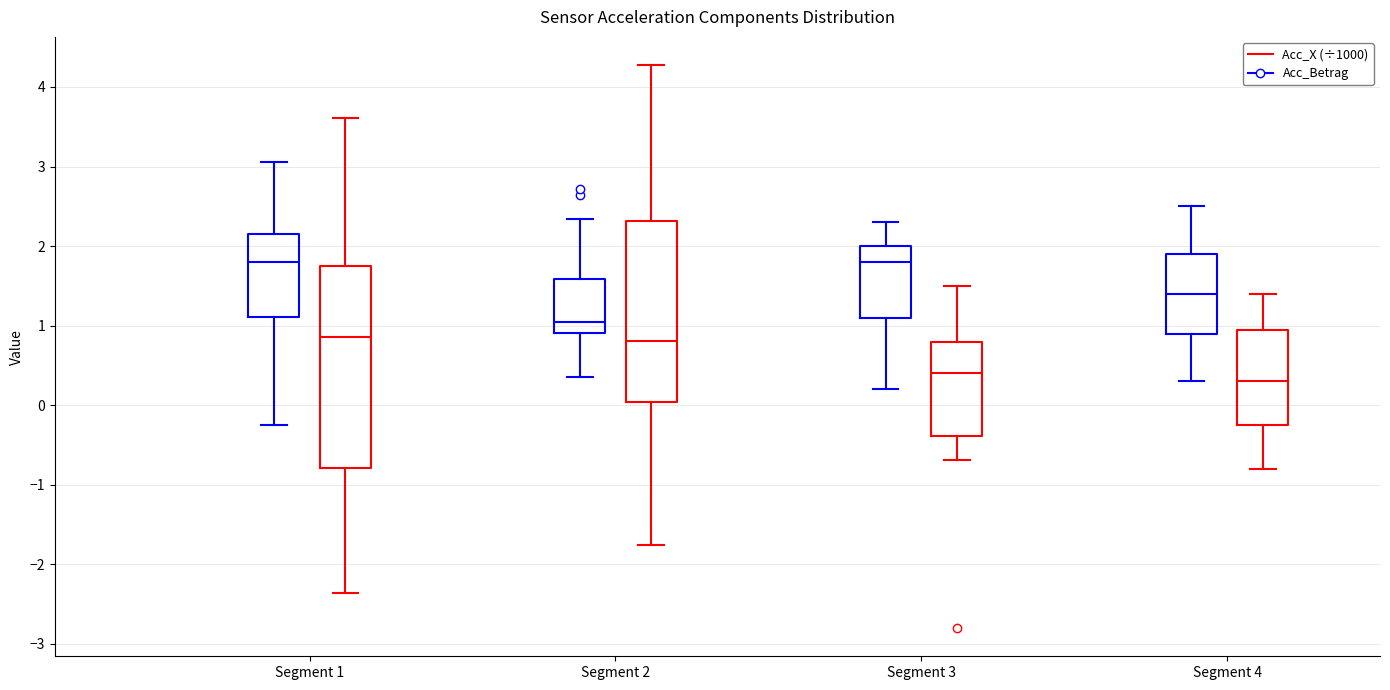

Reading left to right, read every box against the y-axis: the position of its median line, the range the box covers, and the ends of its whiskers. The values are not printed on the chart, so give them approximately, as read against the axis.

Segment 1 (Acc_Betrag): median 1.8, box 1.1 to 2.1, whiskers -0.3 to 3.1
Segment 1 (Acc_X (÷1000)): median 0.9, box -0.8 to 1.8, whiskers -2.4 to 3.6
Segment 2 (Acc_Betrag): median 1.0, box 0.9 to 1.6, whiskers 0.4 to 2.3
Segment 2 (Acc_X (÷1000)): median 0.8, box 0.0 to 2.3, whiskers -1.8 to 4.3
Segment 3 (Acc_Betrag): median 1.8, box 1.1 to 2.0, whiskers 0.2 to 2.3
Segment 3 (Acc_X (÷1000)): median 0.4, box -0.4 to 0.8, whiskers -0.7 to 1.5
Segment 4 (Acc_Betrag): median 1.4, box 0.9 to 1.9, whiskers 0.3 to 2.5
Segment 4 (Acc_X (÷1000)): median 0.3, box -0.2 to 1.0, whiskers -0.8 to 1.4